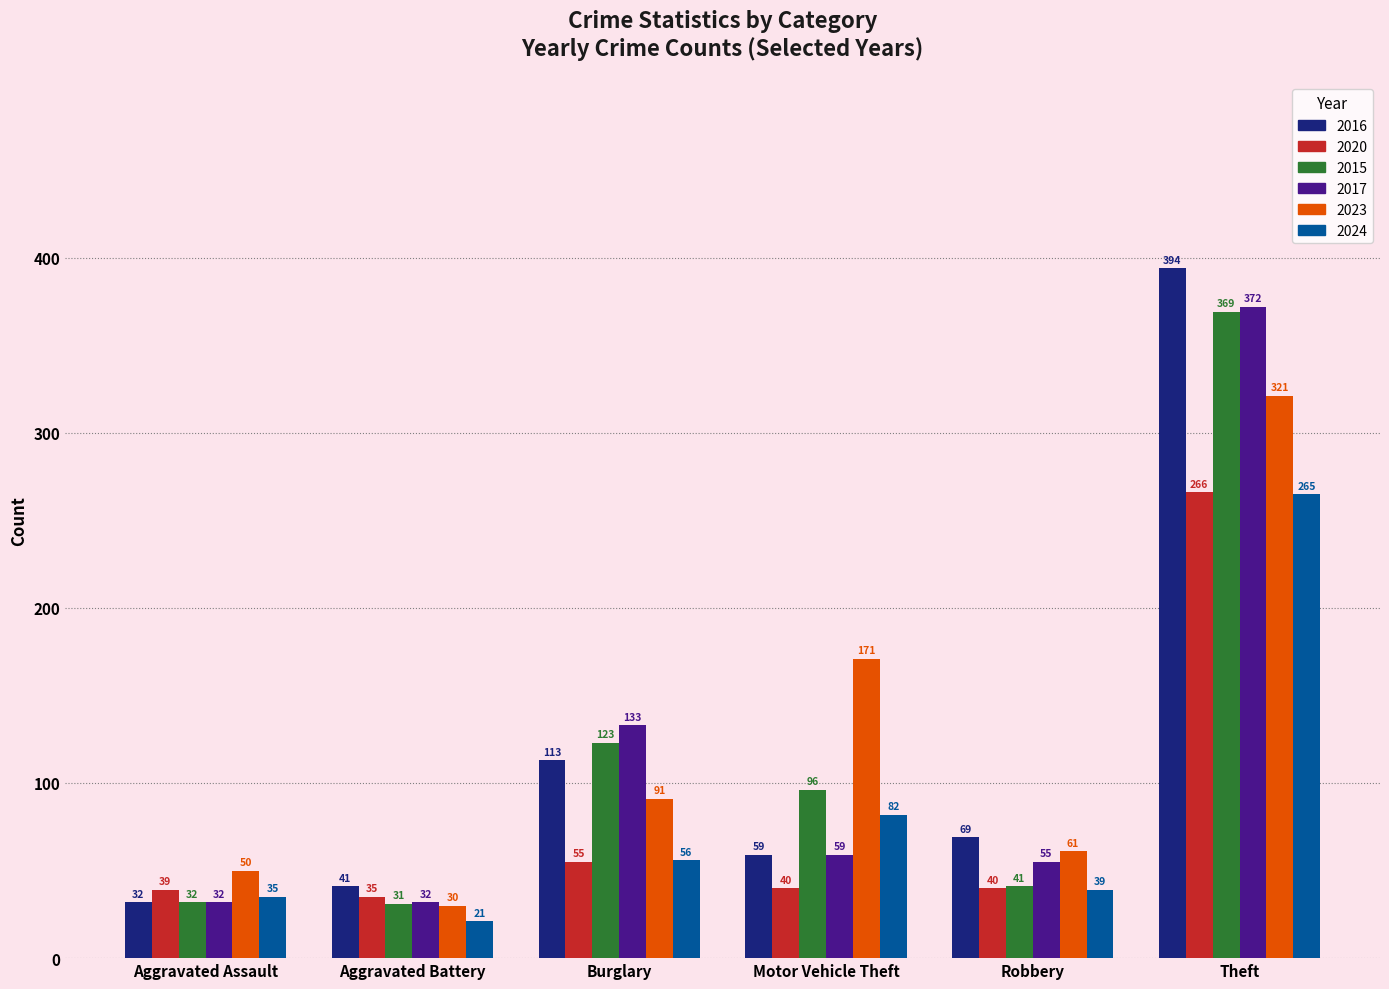

What position from the right is Motor Vehicle Theft?

3